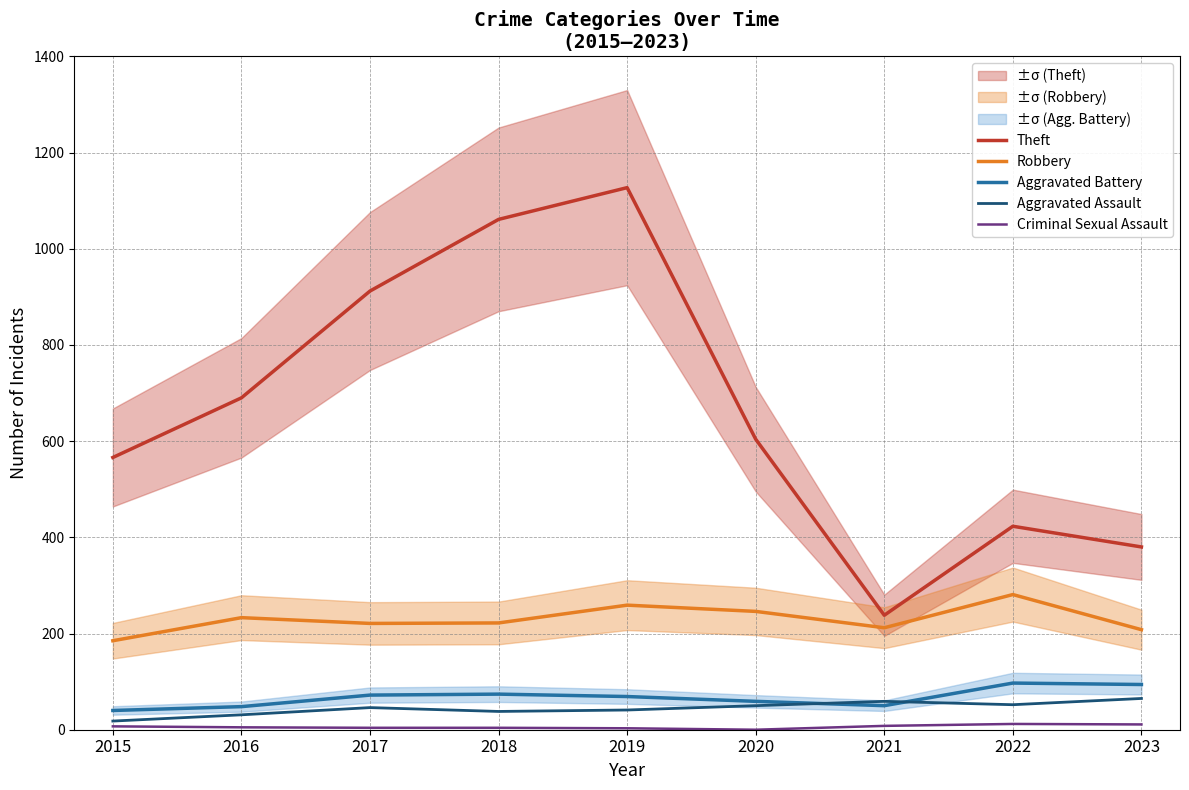

True or false: Criminal Sexual Assault and Aggravated Battery cross at least once.

False